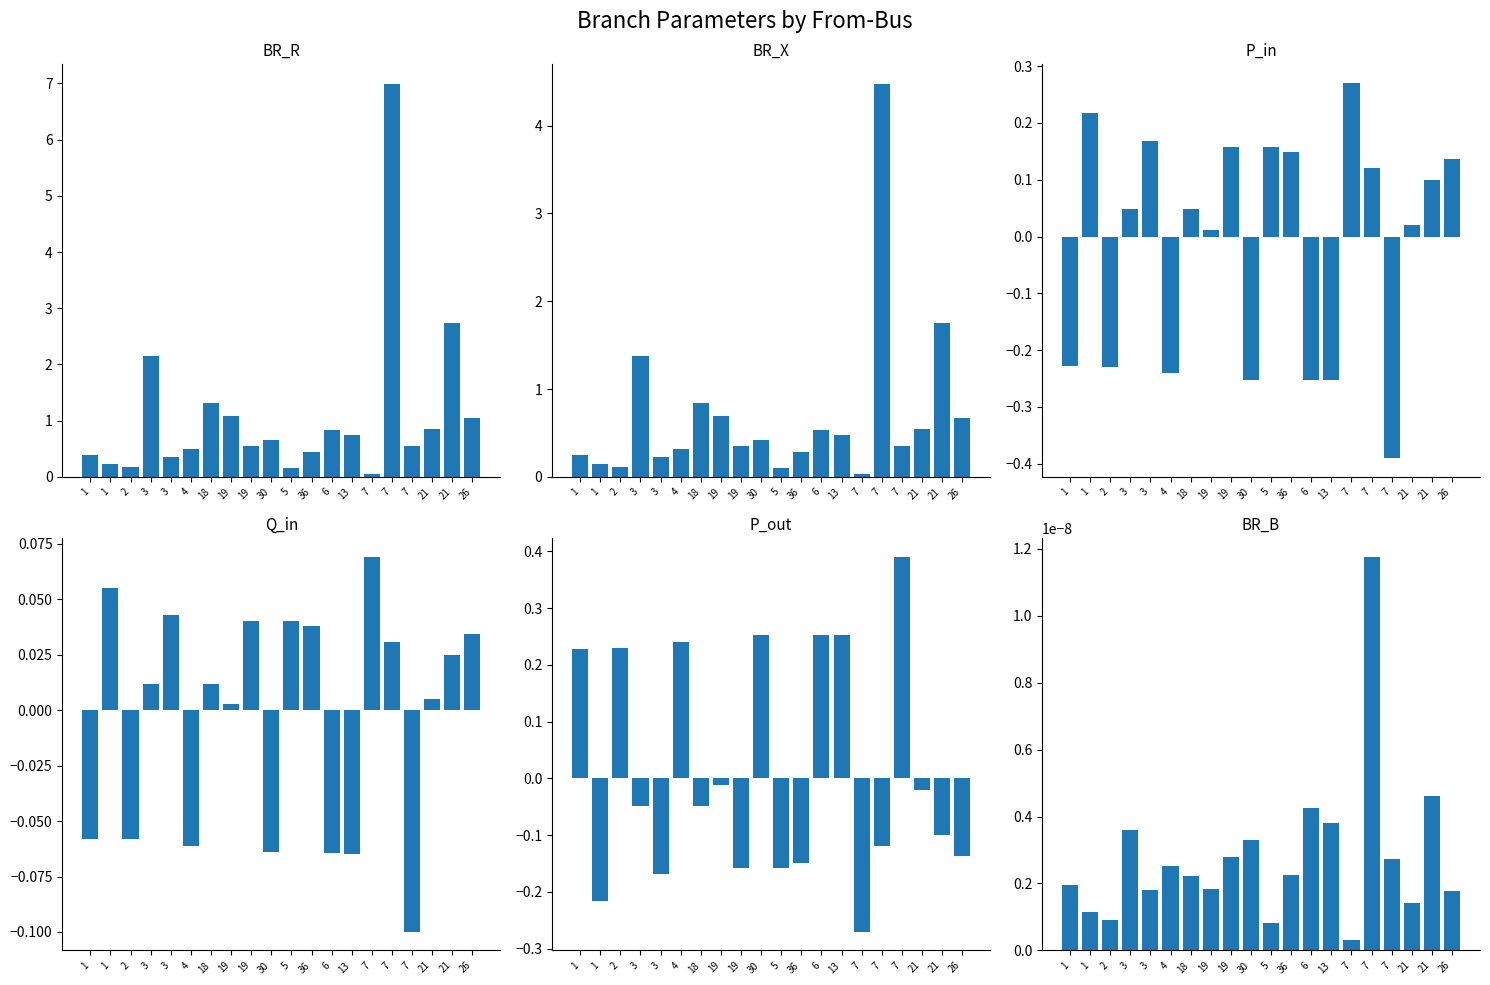

Rank the categories by BR_R value from lowest to highest.

7, 5, 2, 1, 3, 1, 36, 4, 7, 19, 30, 13, 6, 21, 26, 19, 18, 3, 21, 7